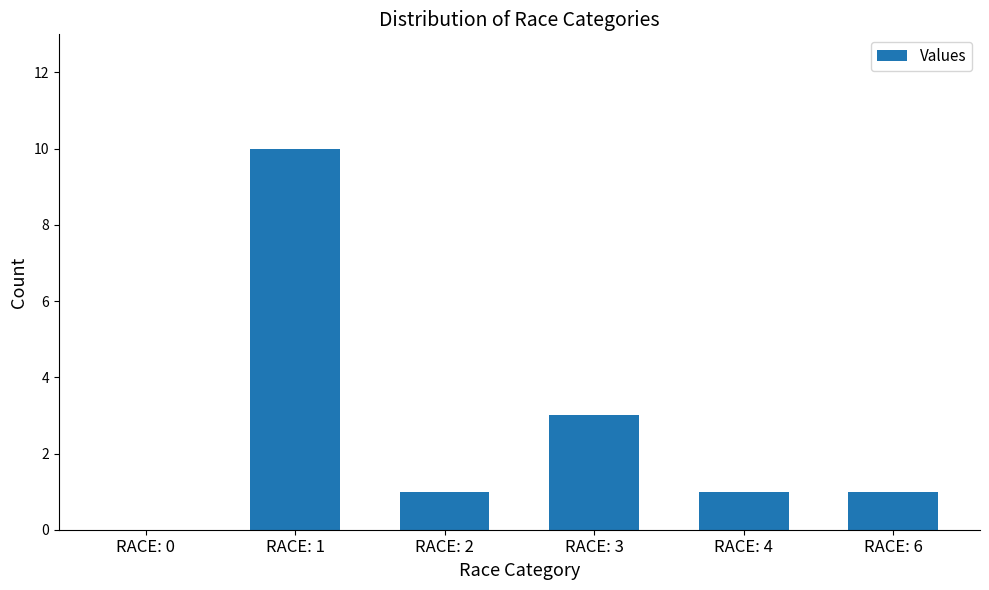

Approximately how many times larger is the value at RACE: 3 compared to RACE: 2?

3.0